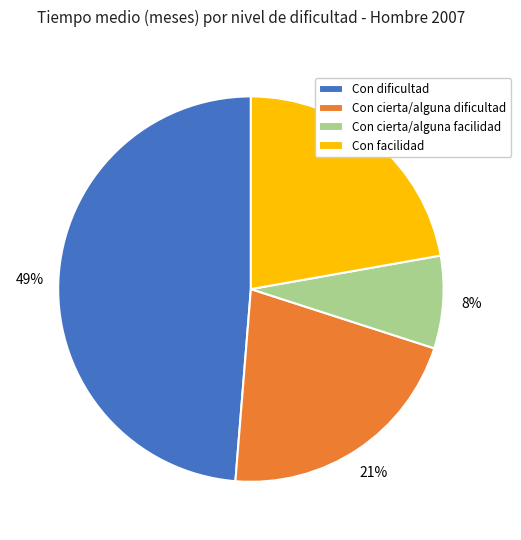

What percentage is the Con cierta/alguna dificultad slice, to the nearest percent?

21%